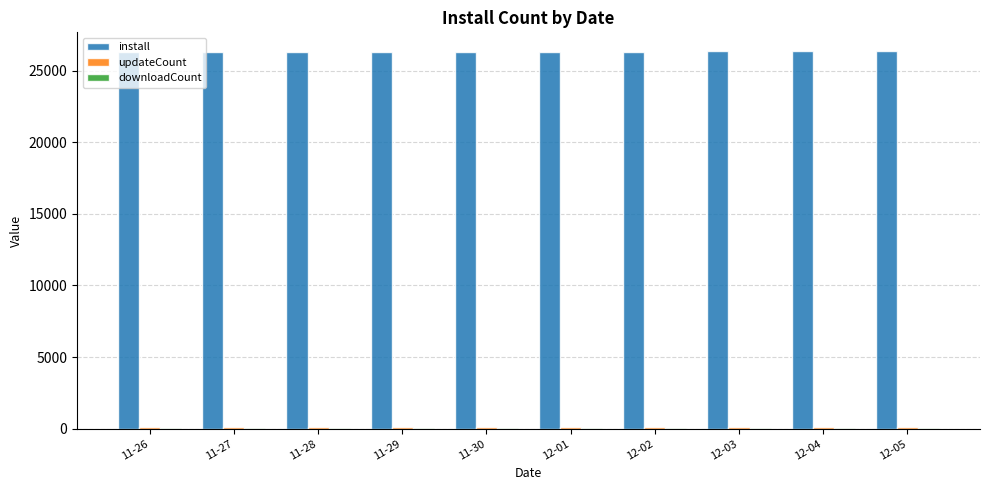

What is the sum of all install values?

263156